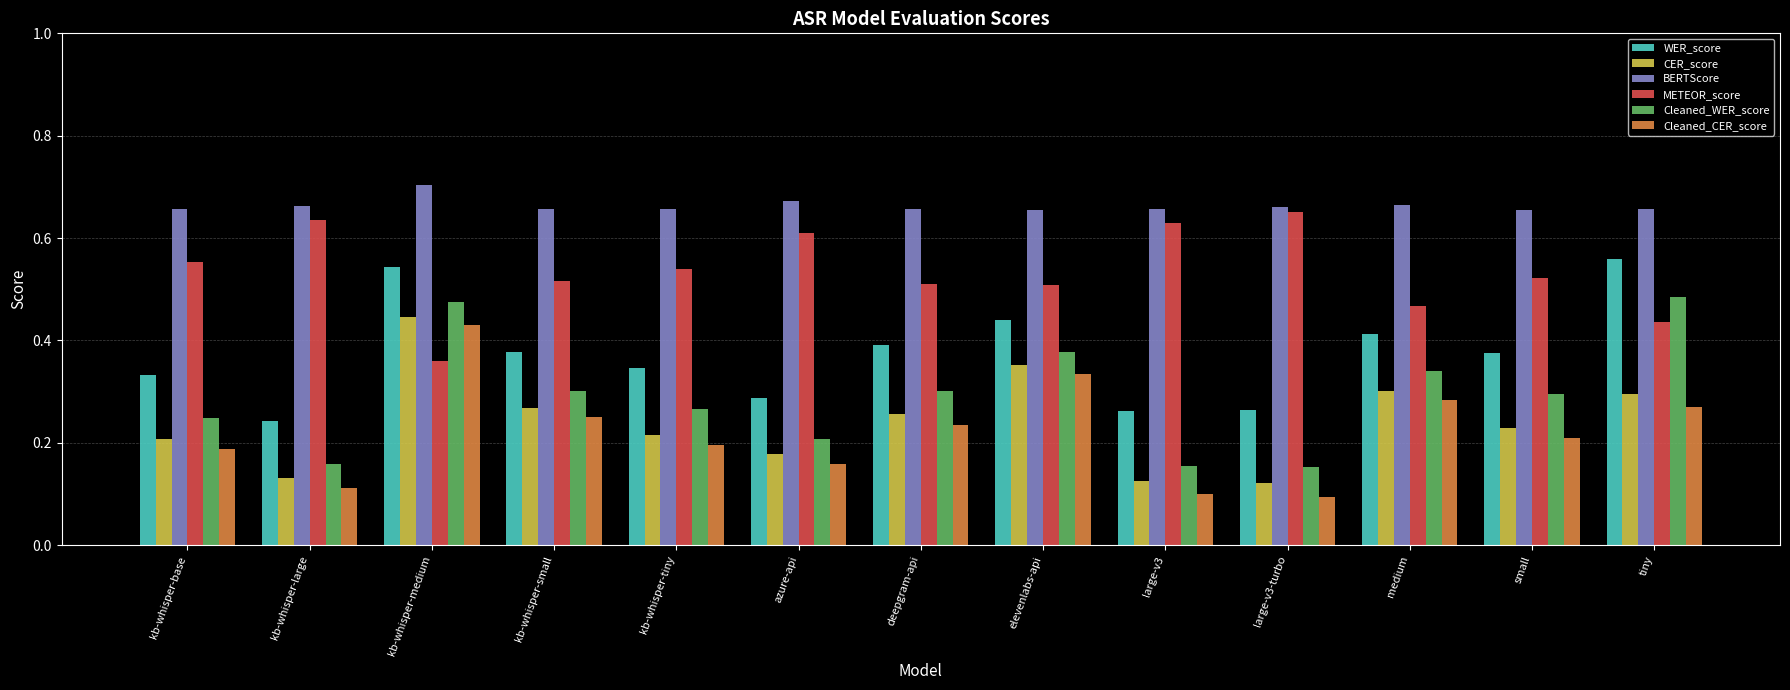

True or false: BERTScore has a value of 0.7 at kb-whisper-tiny.

True